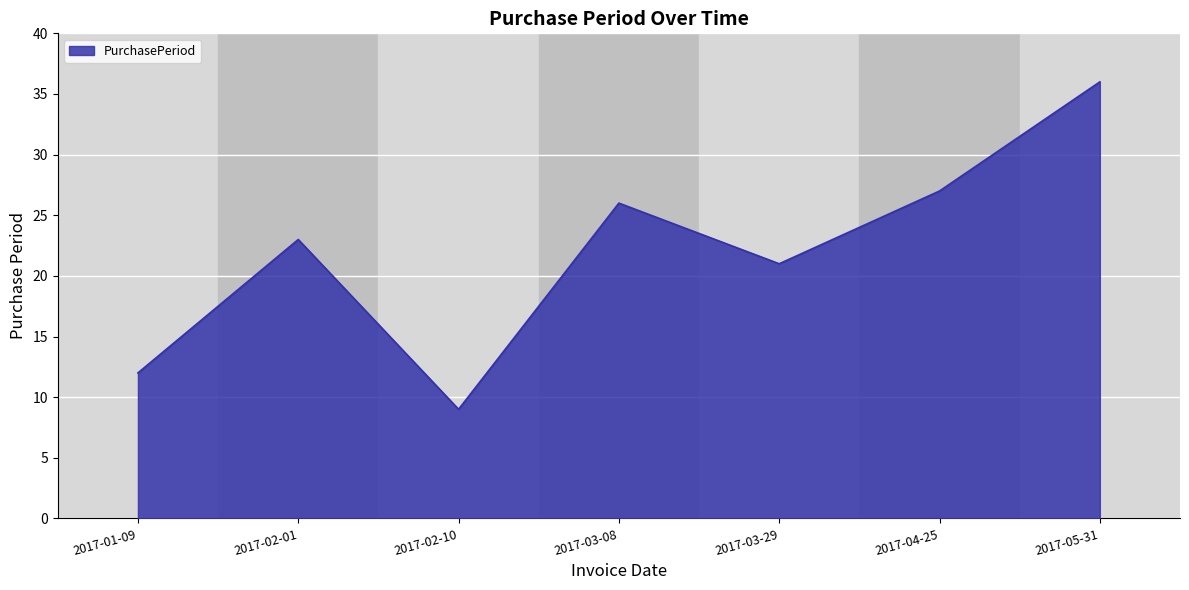

How many values are below 23?

3